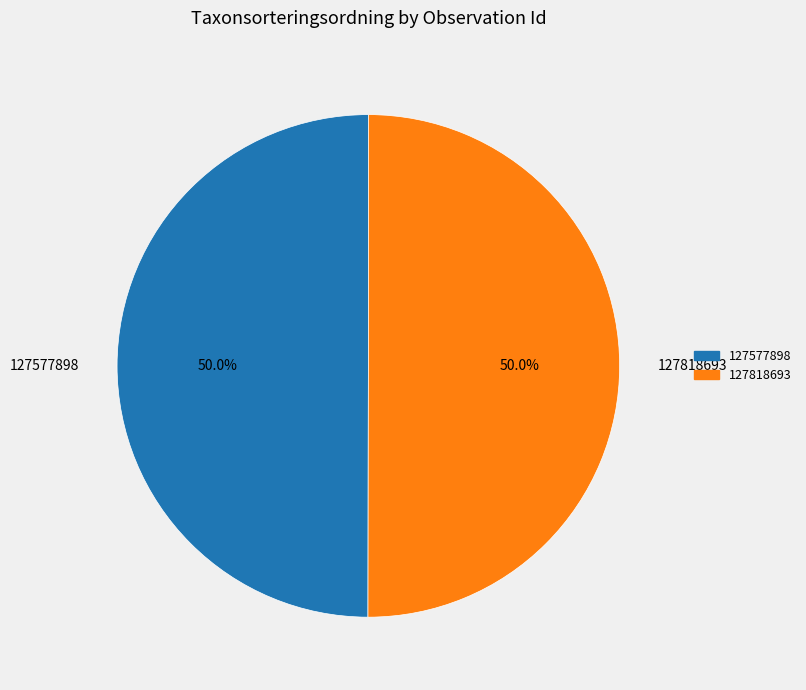

How many segments does this pie chart have?

2